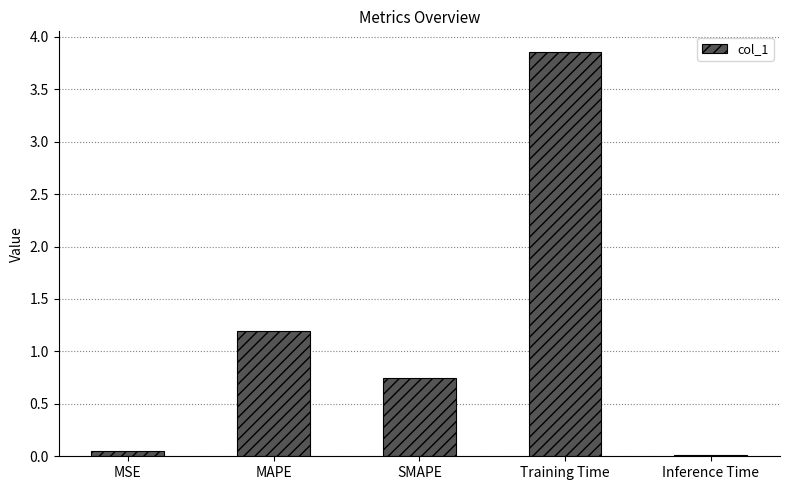

What is the change in value from MSE to Training Time?

+3.8